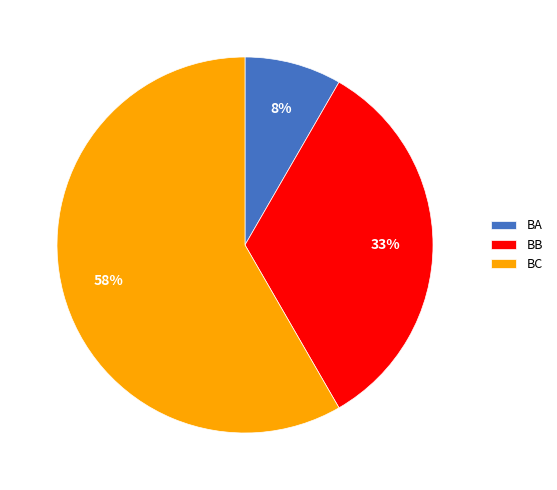

To the nearest percent, what is the average slice percentage?

33%